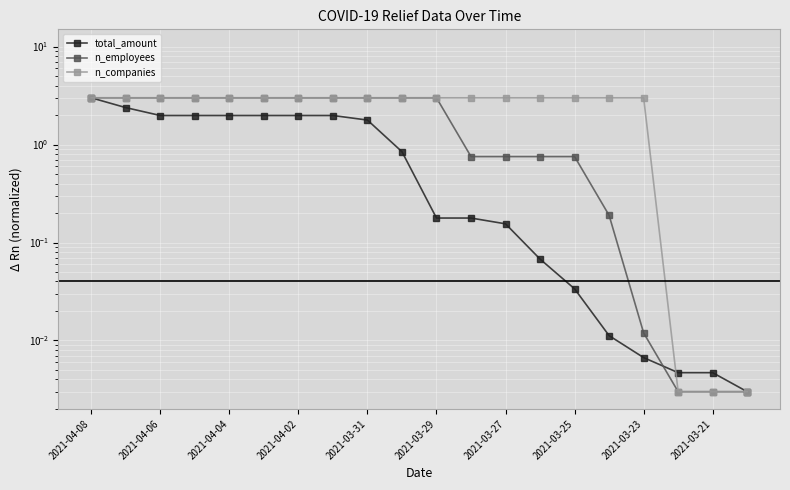

True or false: total_amount has more than 1 points higher than both neighbors.

False